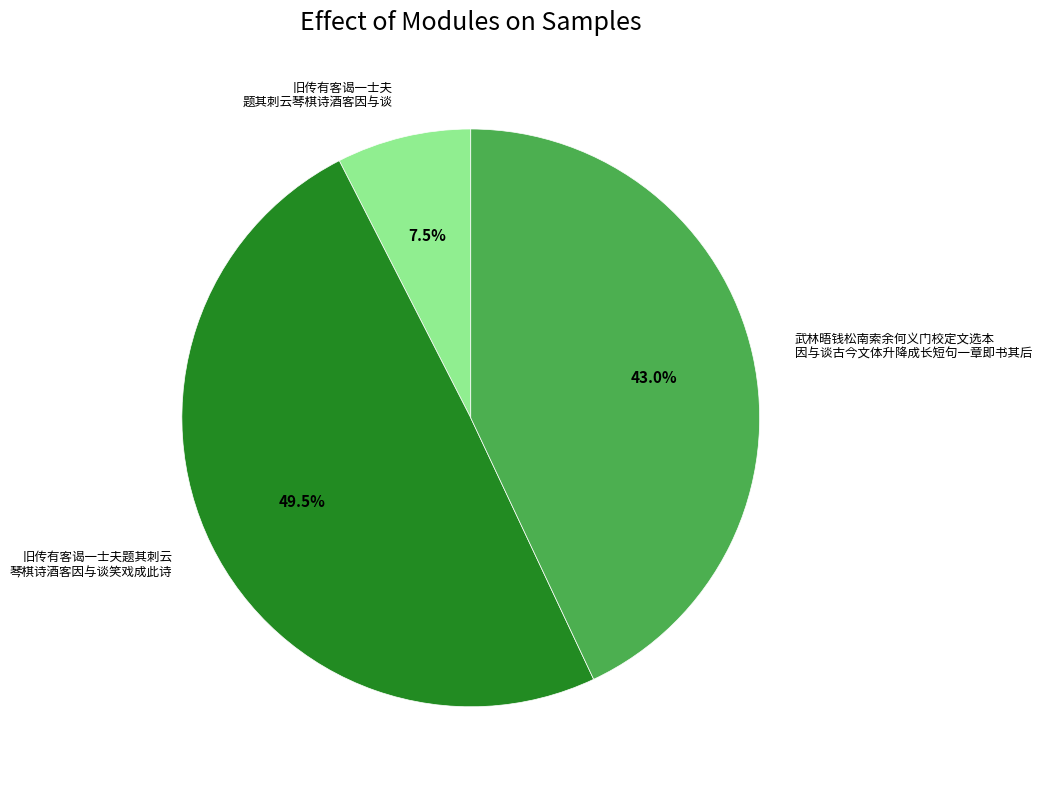

Does 旧传有客谒一士夫题其刺云 琴棋诗酒客因与谈笑戏成此诗 represent more than half of the total?

No